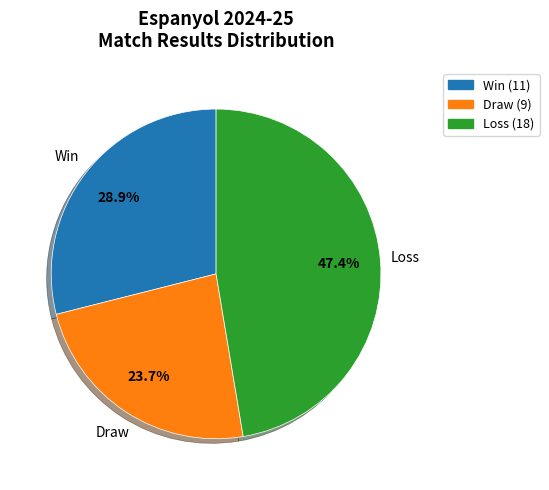

Does any single category account for the majority?

No